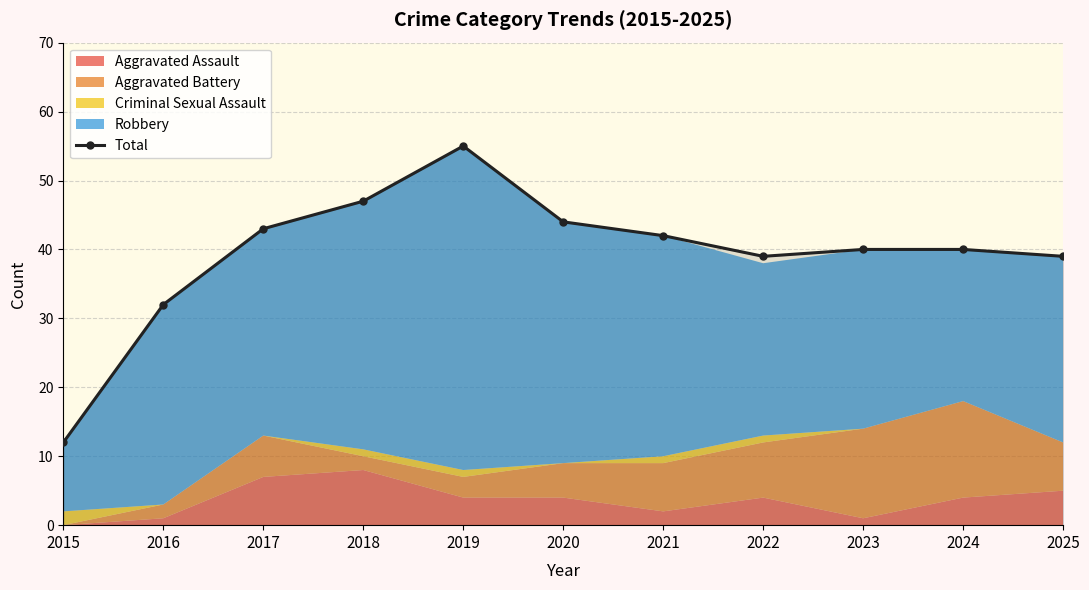

How many values are below 40?

4